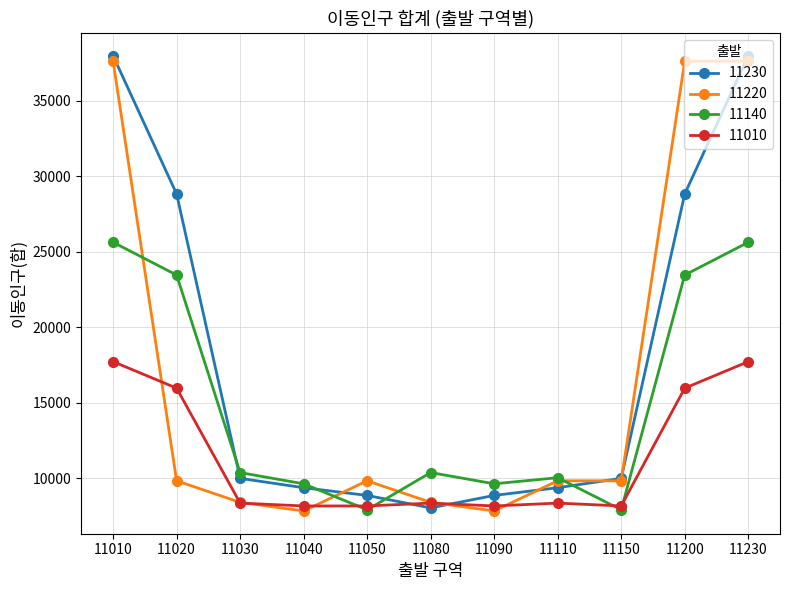

What is the greatest value displayed?

37996